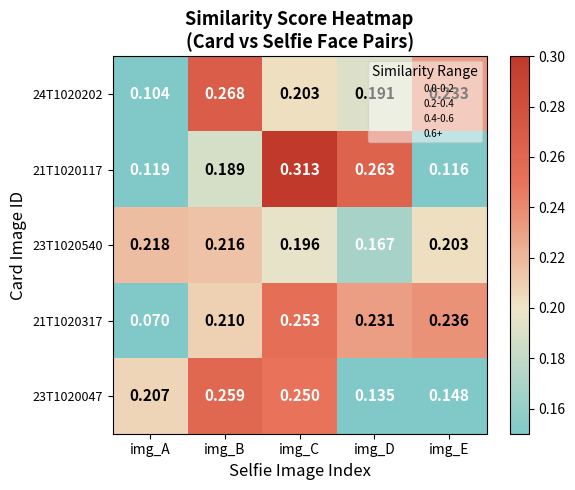

At which category does the chart reach its peak across all series?

img_C